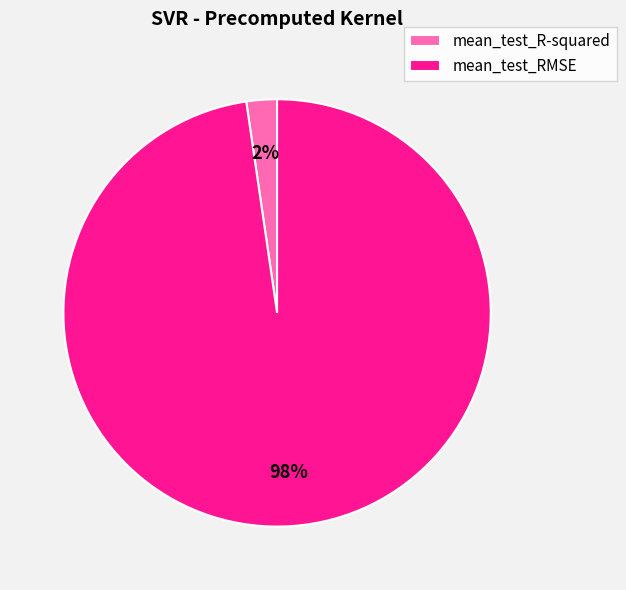

Rank the categories by value from lowest to highest.

mean_test_R-squared, mean_test_RMSE